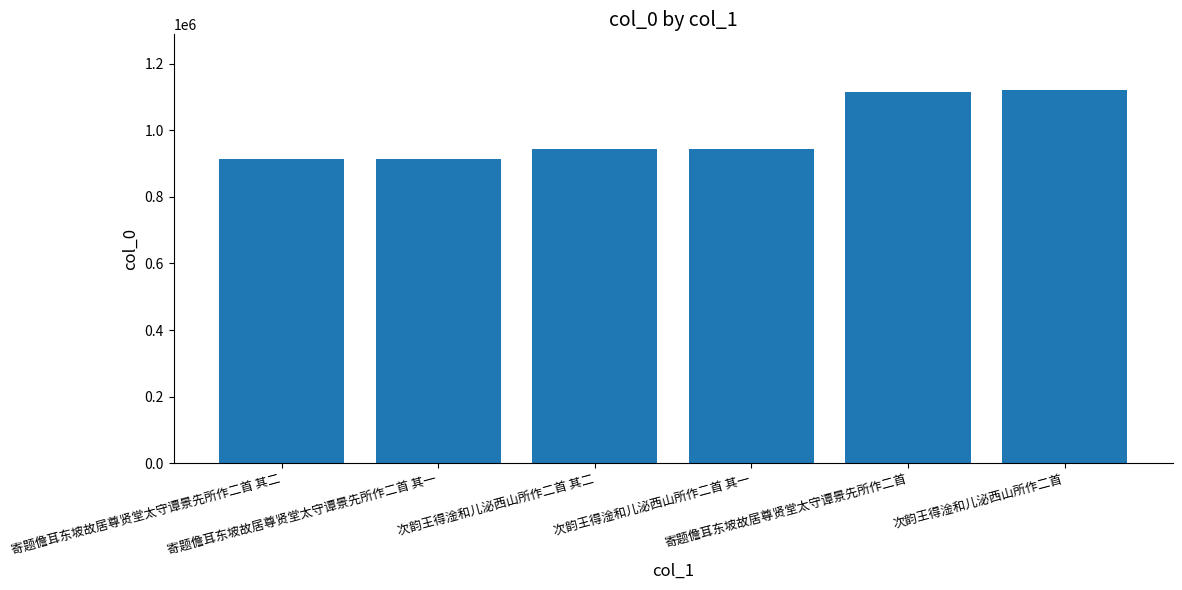

What is the sum of all values?

5954868